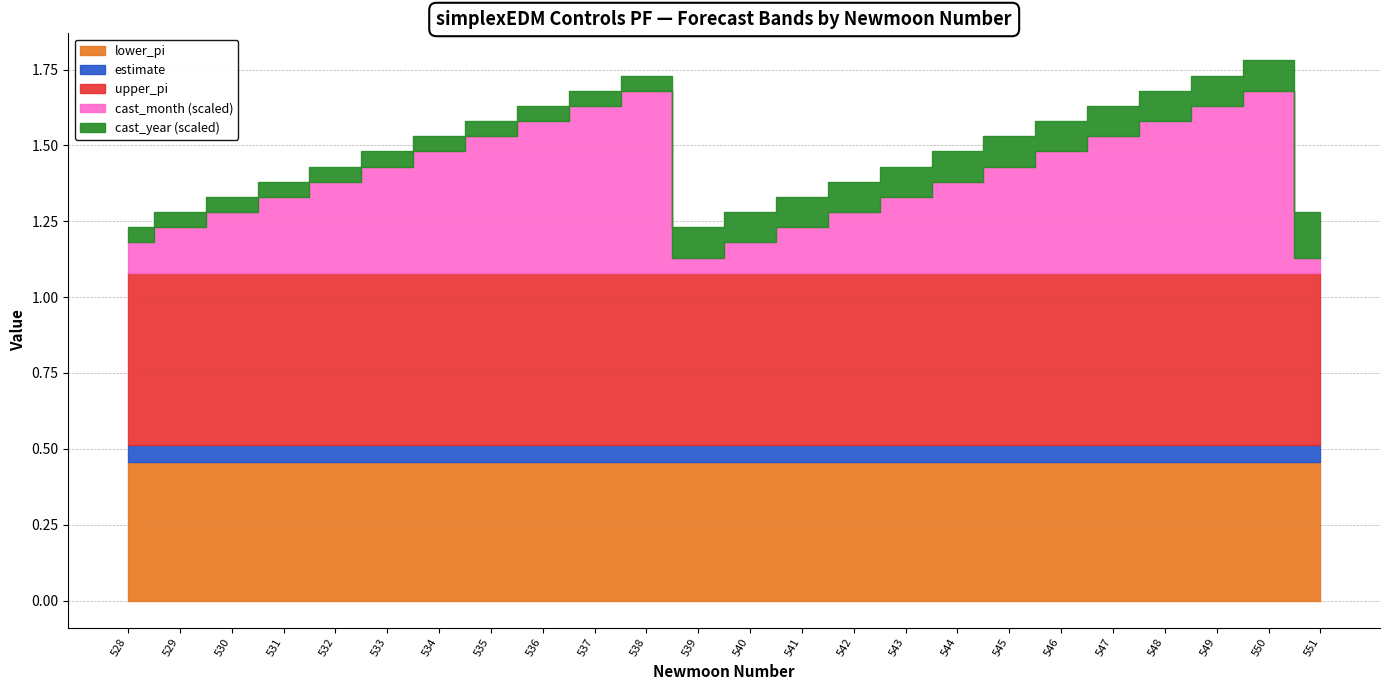

List the labels in order of estimate value, smallest first.

529, 530, 531, 532, 533, 534, 535, 536, 537, 538, 539, 540, 541, 542, 543, 544, 545, 546, 547, 548, 549, 550, 551, 528